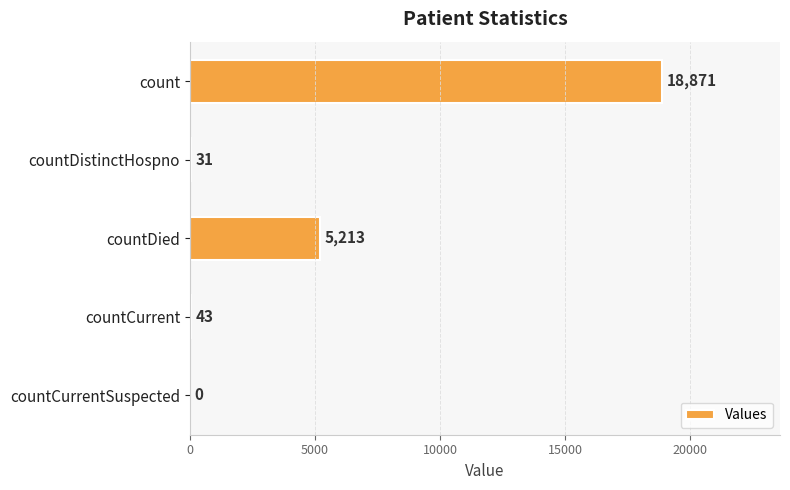

How many data points does each series have?

5